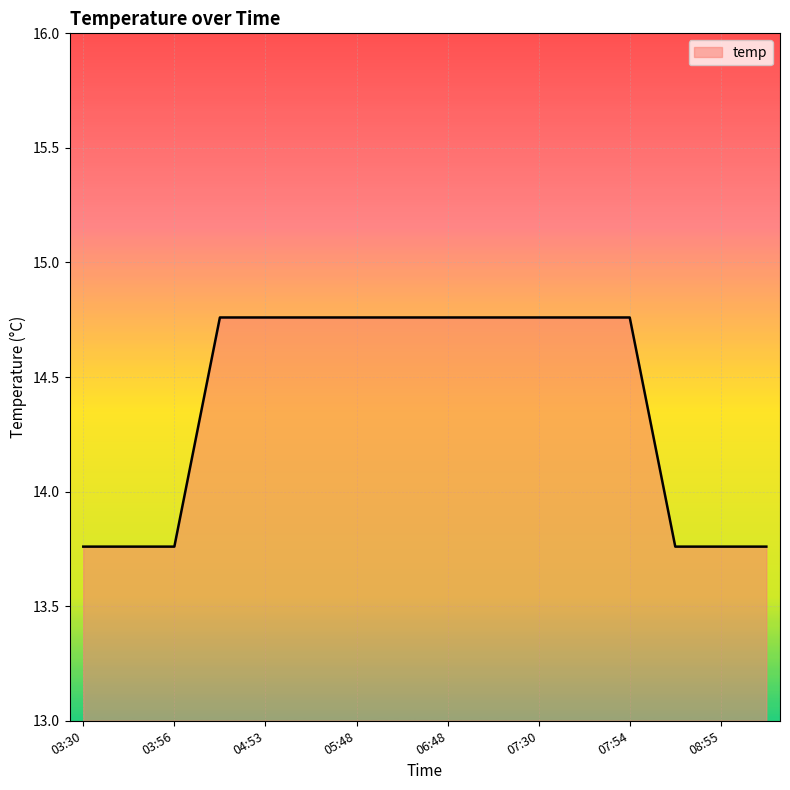

What is the difference between the maximum and minimum values?

1.0